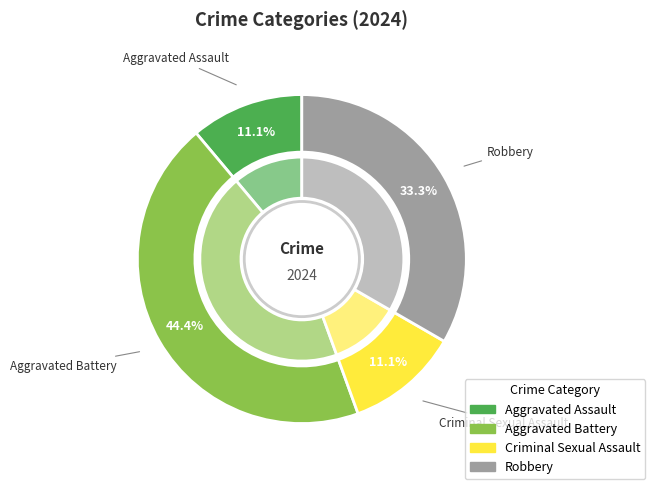

What percentage is the Aggravated Battery slice, to the nearest percent?

44%